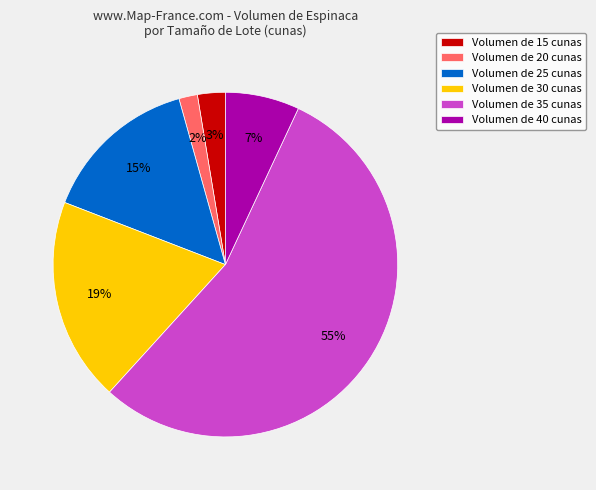

What is the smallest slice in the pie chart?

Volumen de 20 cunas